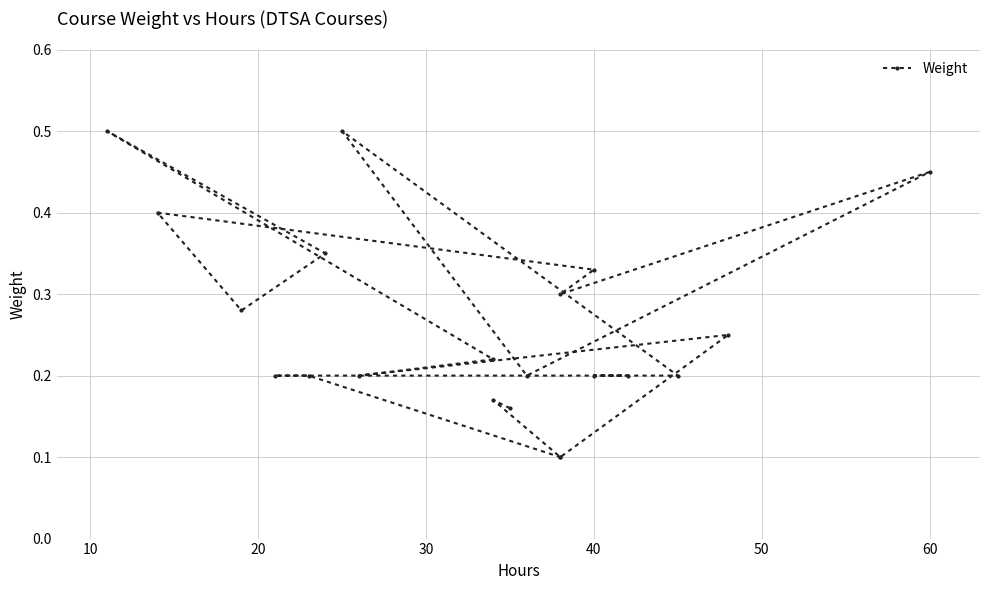

What is the difference between the second highest and minimum values?

0.4